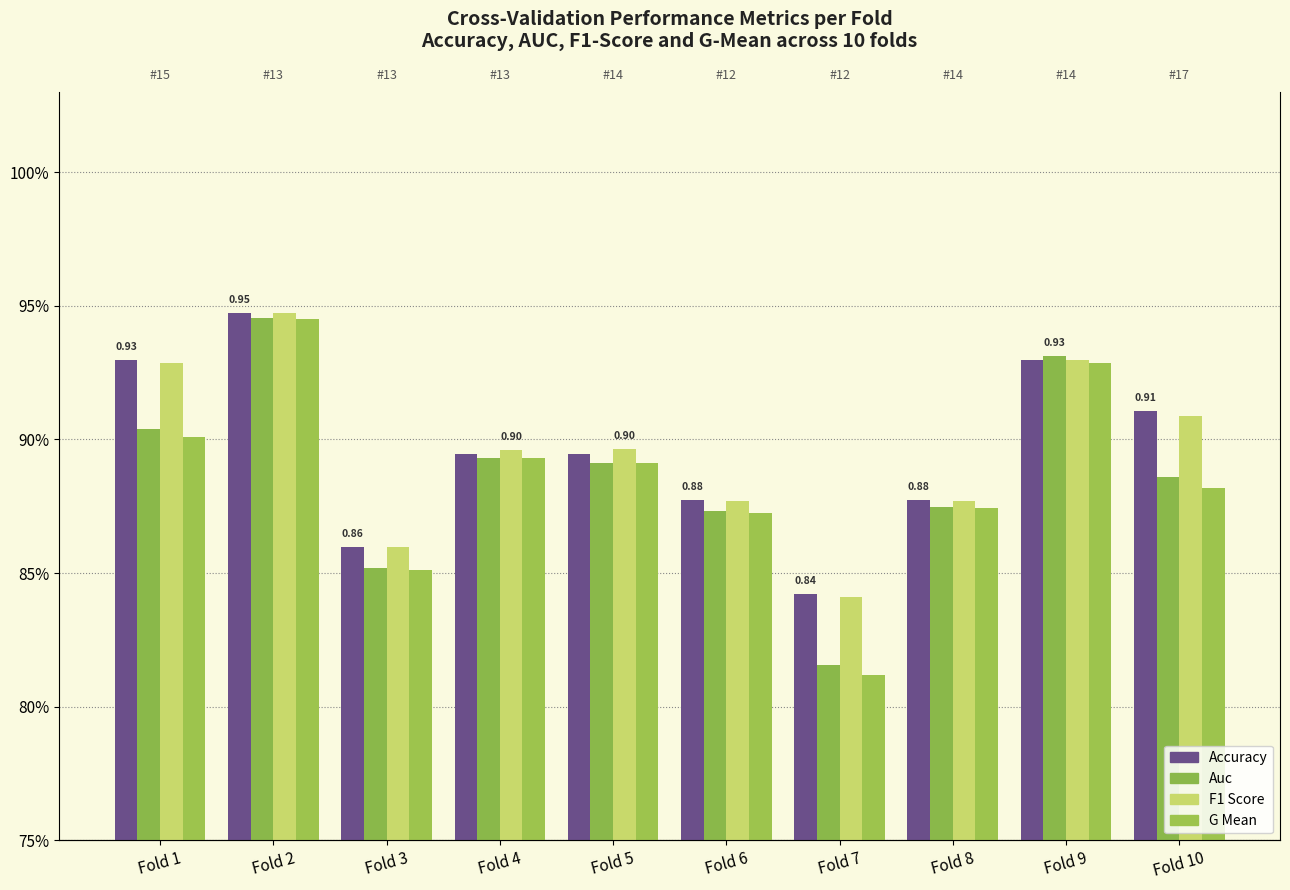

Reading left to right, list all the values displayed in this chart.

accuracy: 0.9	0.9	0.9	0.9	0.9	0.9	0.8	0.9	0.9	0.9
auc: 0.9	0.9	0.9	0.9	0.9	0.9	0.8	0.9	0.9	0.9
f1_score: 0.9	0.9	0.9	0.9	0.9	0.9	0.8	0.9	0.9	0.9
g_mean: 0.9	0.9	0.9	0.9	0.9	0.9	0.8	0.9	0.9	0.9